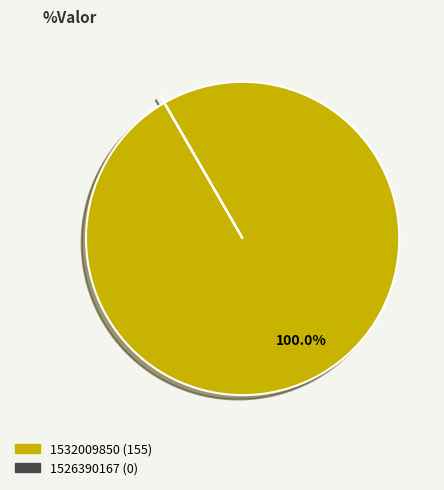

Does 1532009850 represent more than half of the total?

Yes